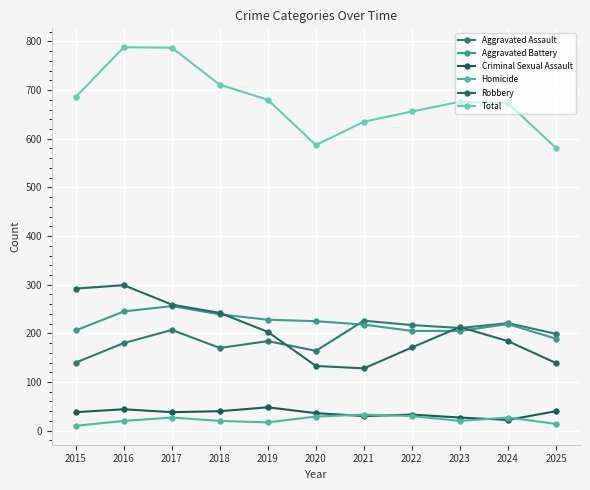

True or false: Aggravated Battery and Criminal Sexual Assault intersect in this chart.

False